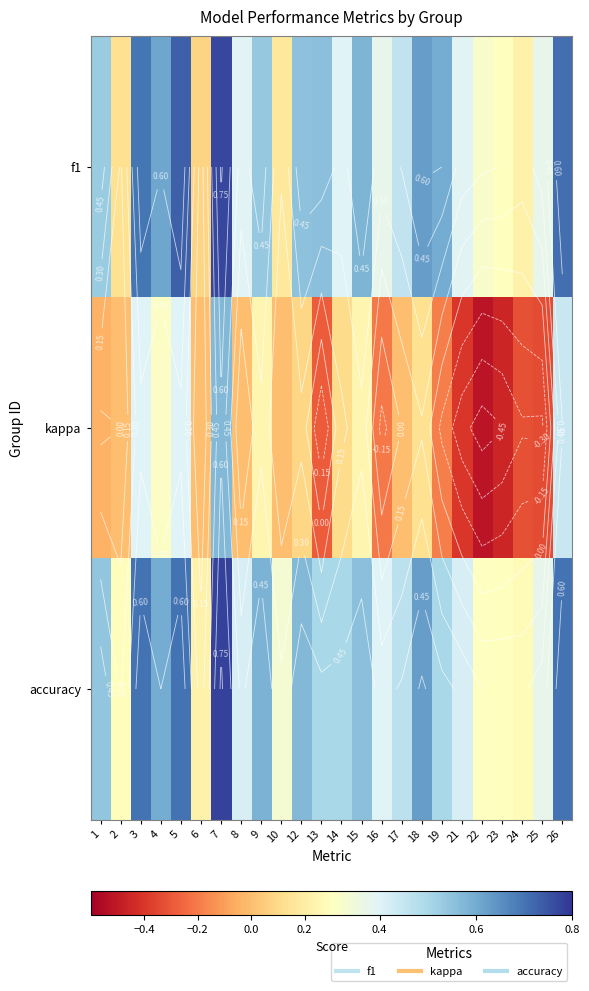

List the series in order of their peak value, highest first.

accuracy, f1, kappa